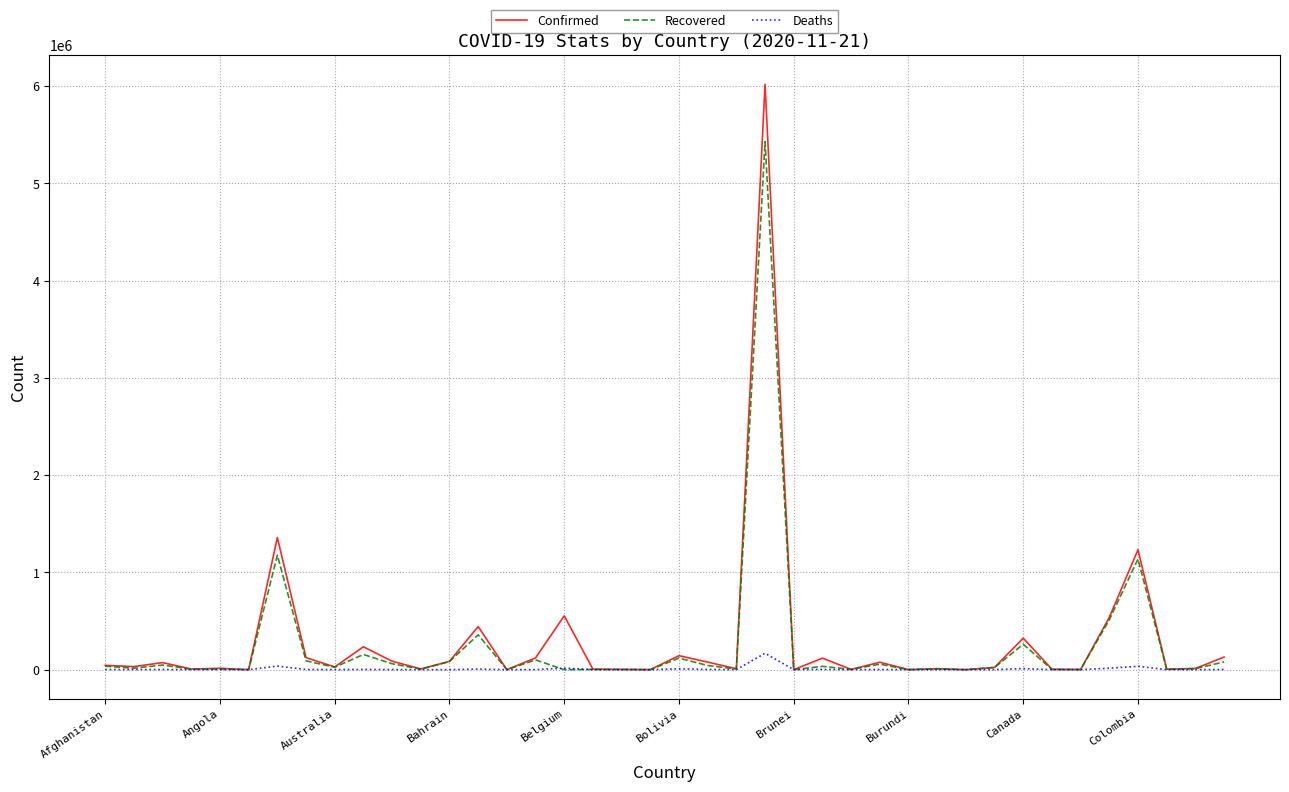

Which series has the widest spread of values?

Confirmed